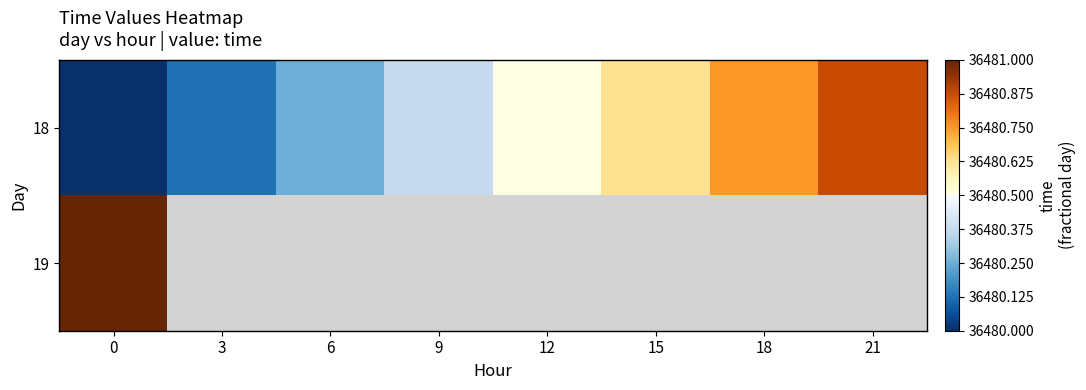

Is it true that 18 equals 7848.7 at 18?

False